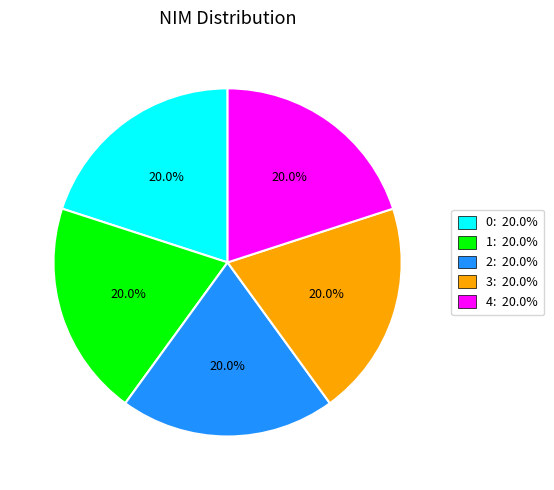

To the nearest percent, what percentage of the pie is 2?

20%